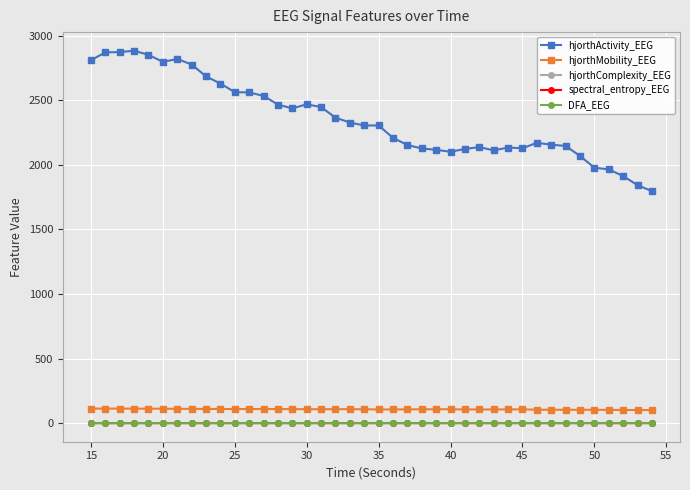

What are all the series names shown in the legend?

hjorthActivity_EEG, hjorthMobility_EEG, hjorthComplexity_EEG, spectral_entropy_EEG, DFA_EEG